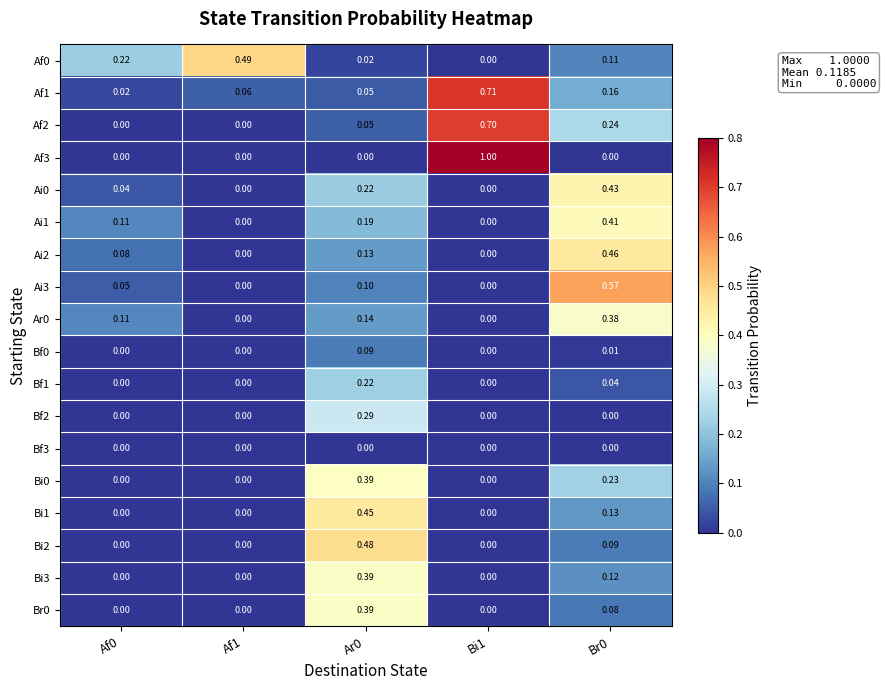

Which series changed the most between Ar0 and Br0?

Ai3